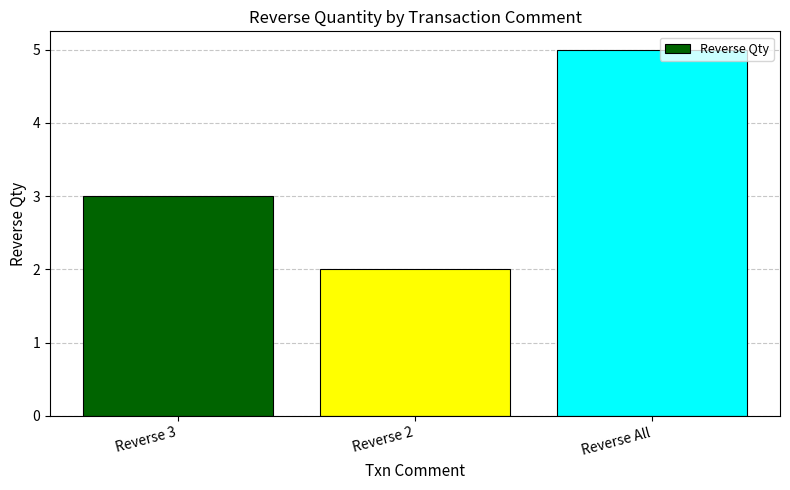

Reading left to right, extract all data points from this chart.

Reverse 3=3	Reverse 2=2	Reverse All=5